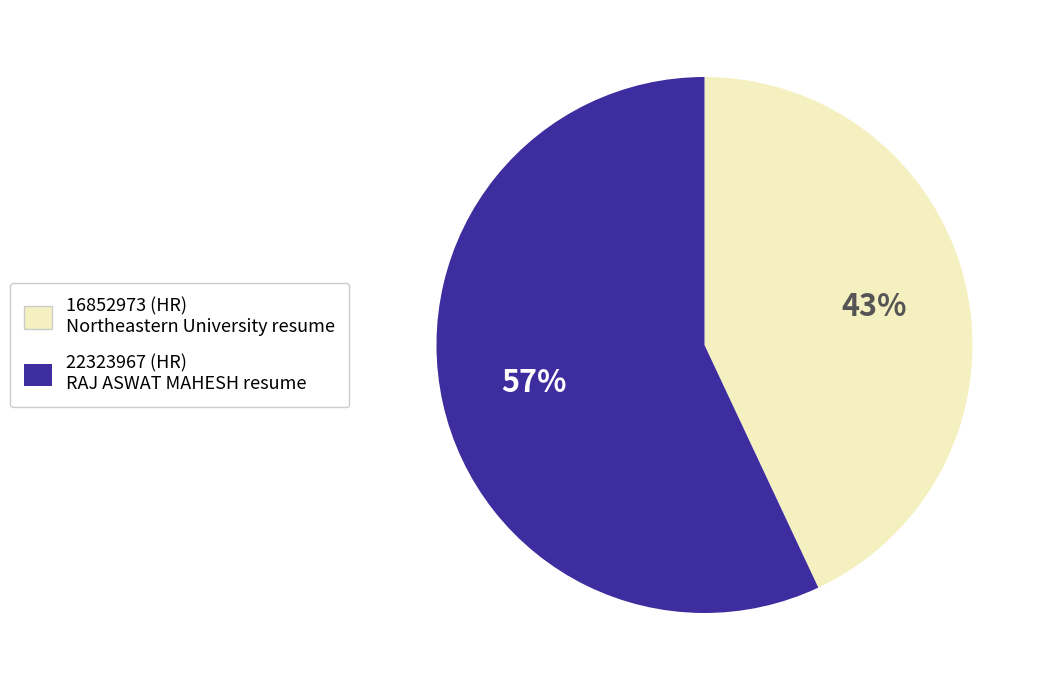

Which category has the smallest portion of the pie?

16852973 (HR) Northeastern University resume